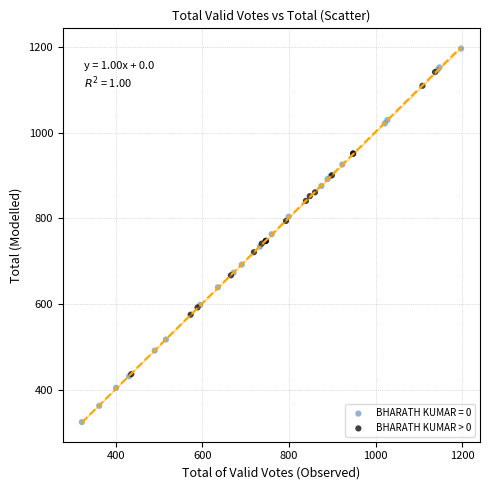

Which series contains the highest Y value?

BHARATH KUMAR = 0